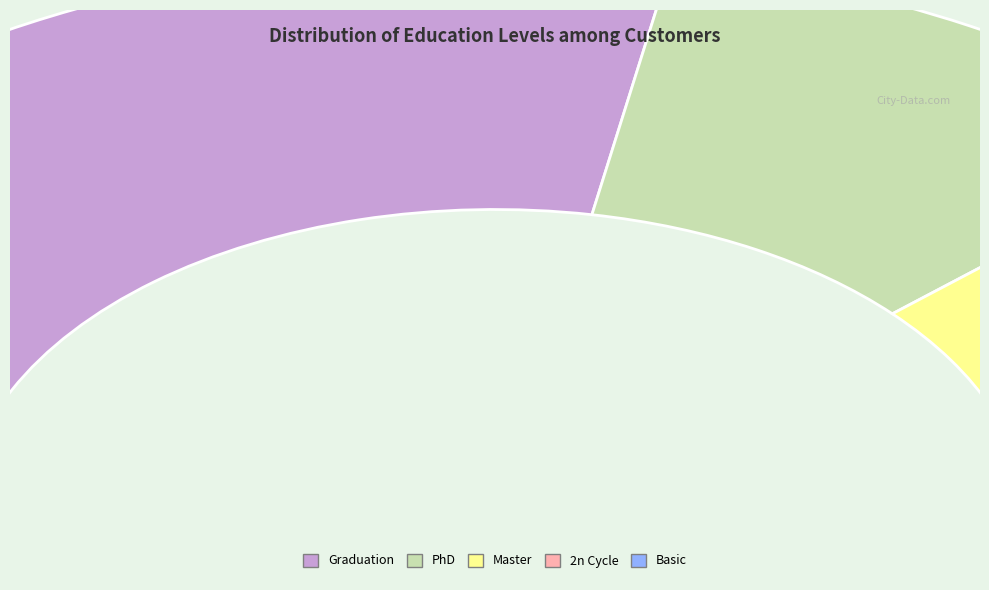

What percentage is the Master slice, to the nearest percent?

12%